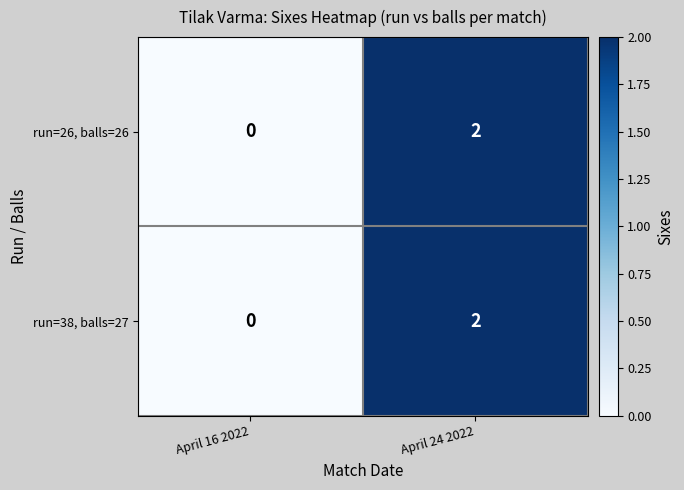

Is it true that run=38, balls=27 equals 0 at April 16 2022?

True